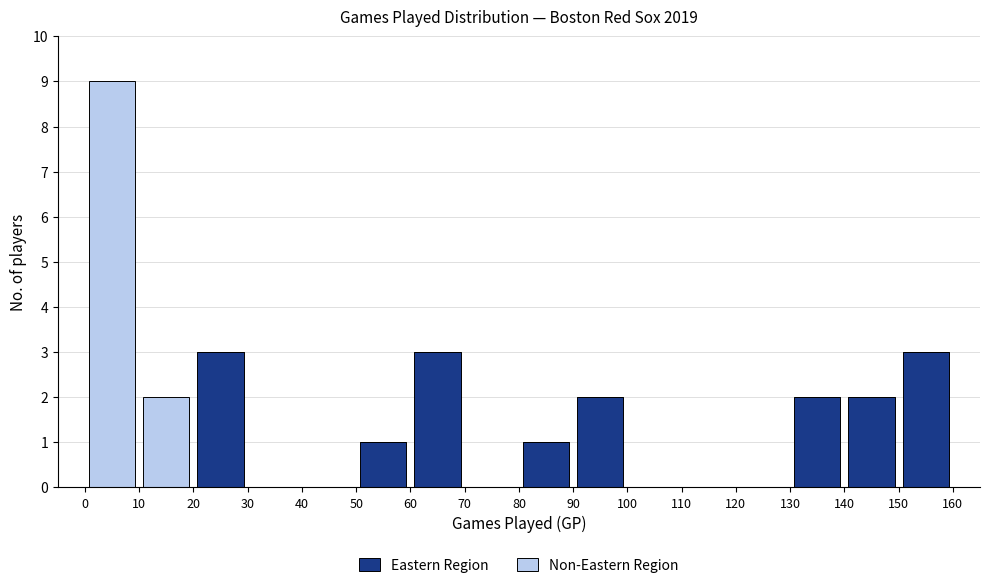

Reading left to right, list every stacked bar in this chart as the range it spans on the x-axis followed by its total height. The values are not printed on the chart, so give them approximately, as read against the axis.

0 to 10: 9
10 to 20: 2
20 to 30: 3
30 to 40: 0
40 to 50: 0
50 to 60: 1
60 to 70: 3
70 to 80: 0
80 to 90: 1
90 to 100: 2
100 to 110: 0
110 to 120: 0
120 to 130: 0
130 to 140: 2
140 to 150: 2
150 to 160: 3